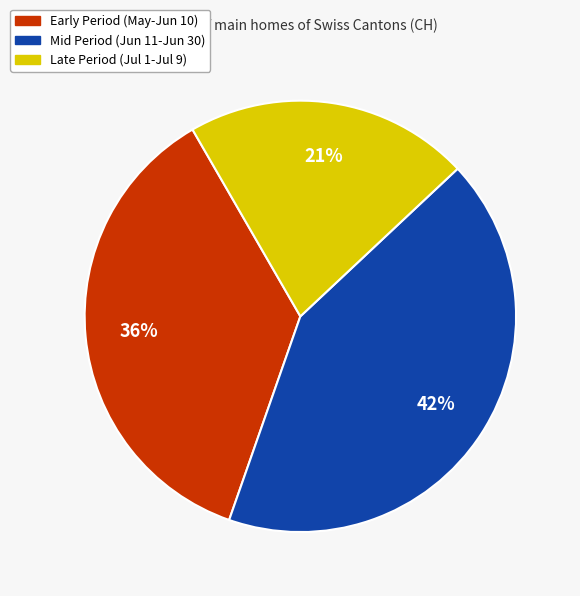

Is there a majority slice in this chart?

No